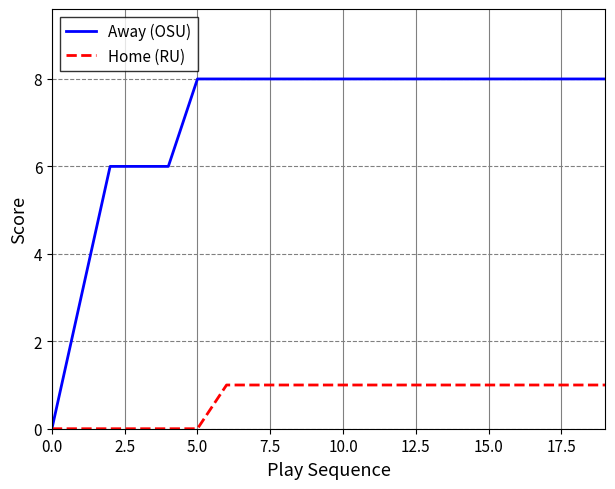

Which series has the largest total across all categories?

Away (OSU)